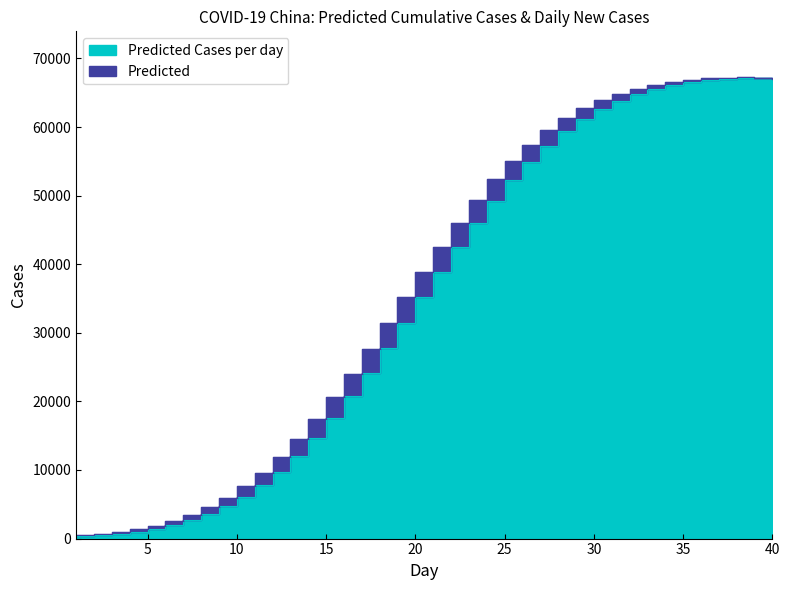

Reading left to right, what are all the values shown in this chart?

1=321.9	2=478.1	3=697.7	4=1000.6	5=1410.3	6=1954.0	7=2661.5	8=3564.7	9=4695.6	10=6084.6	11=7757.9	12=9735.3	13=12027.1	14=14632.6	15=17538.1	16=20716.1	17=24125.8	18=27714.0	19=31417.8	20=35167.8	21=38892.0	22=42519.8	23=45986.1	24=49234.7	25=52221.1	26=54913.9	27=57295.5	28=59361.6	29=61119.7	30=62587.1	31=63788.4	32=64753.1	33=65513.0	34=66100.0	35=66534.3	36=66825.7	37=67001.7	38=67083.0	39=67096.0	40=67059.8